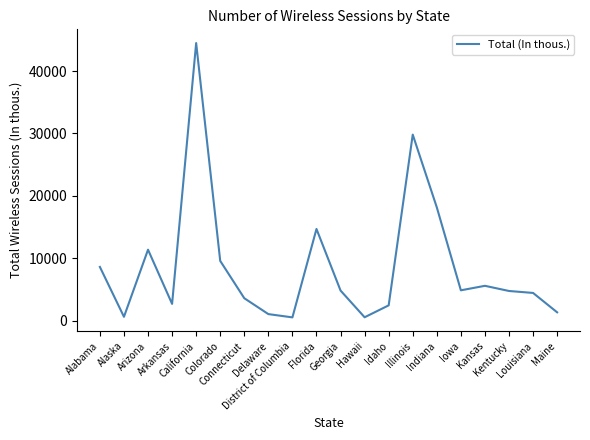

Where is the first local minimum?

Alaska